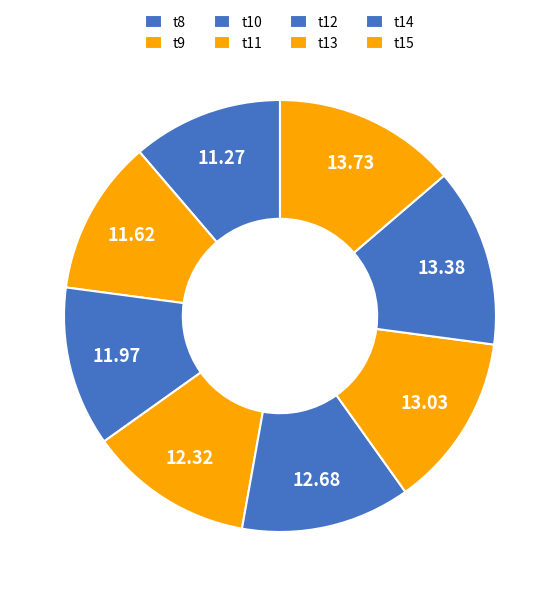

The t14 slice represents 13% of the pie. True or false?

True